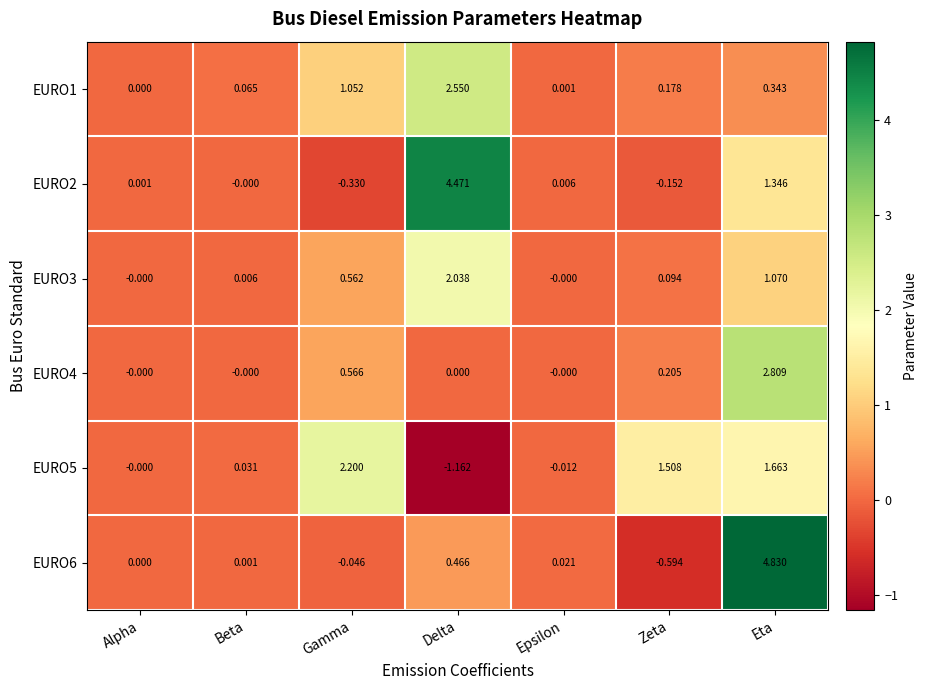

What is the total value across all series at Gamma?

4.0